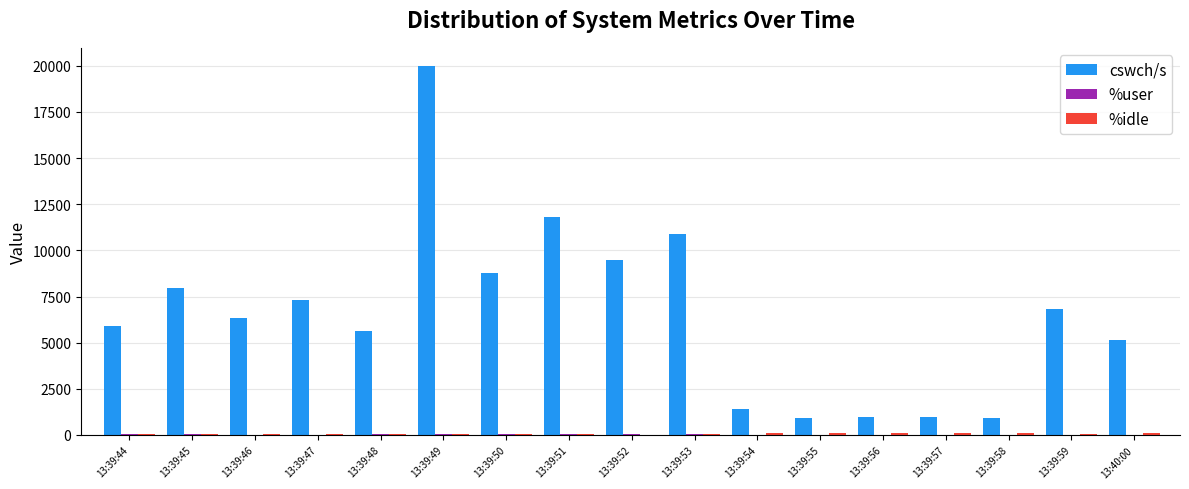

What is the total value across all series at 13:39:57?

1057.9